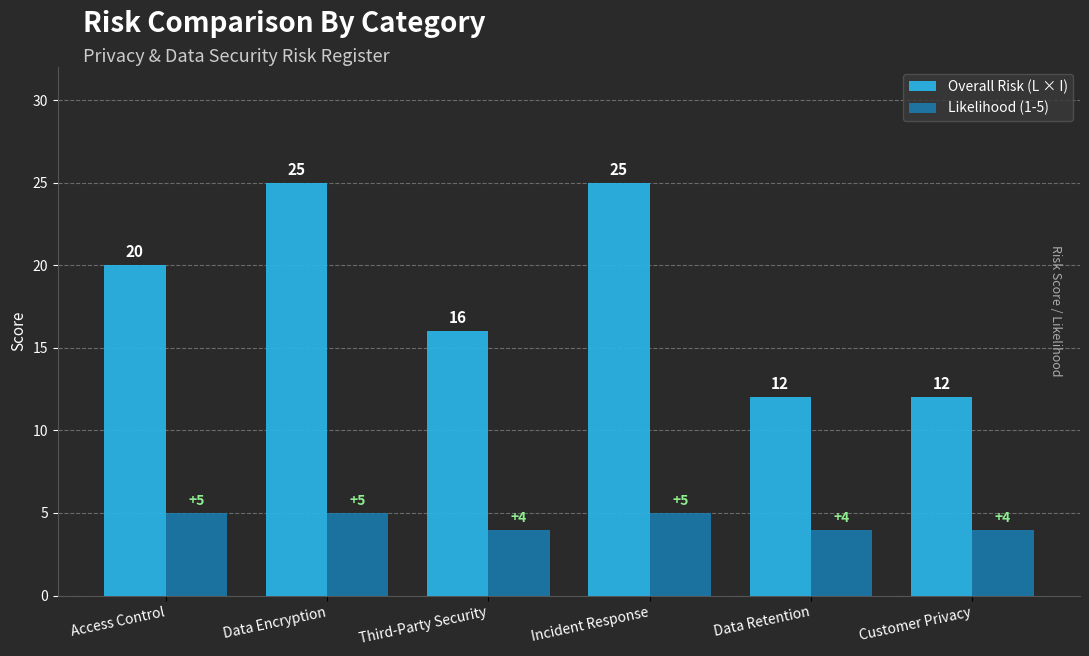

What is the lowest value of the Overall Risk (L × I) series?

12